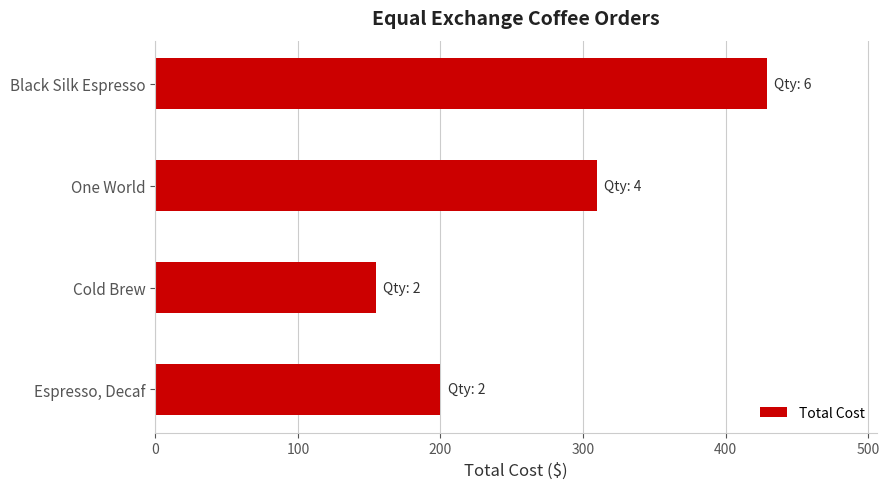

Are the bars grouped side by side (vs. stacked)?

No